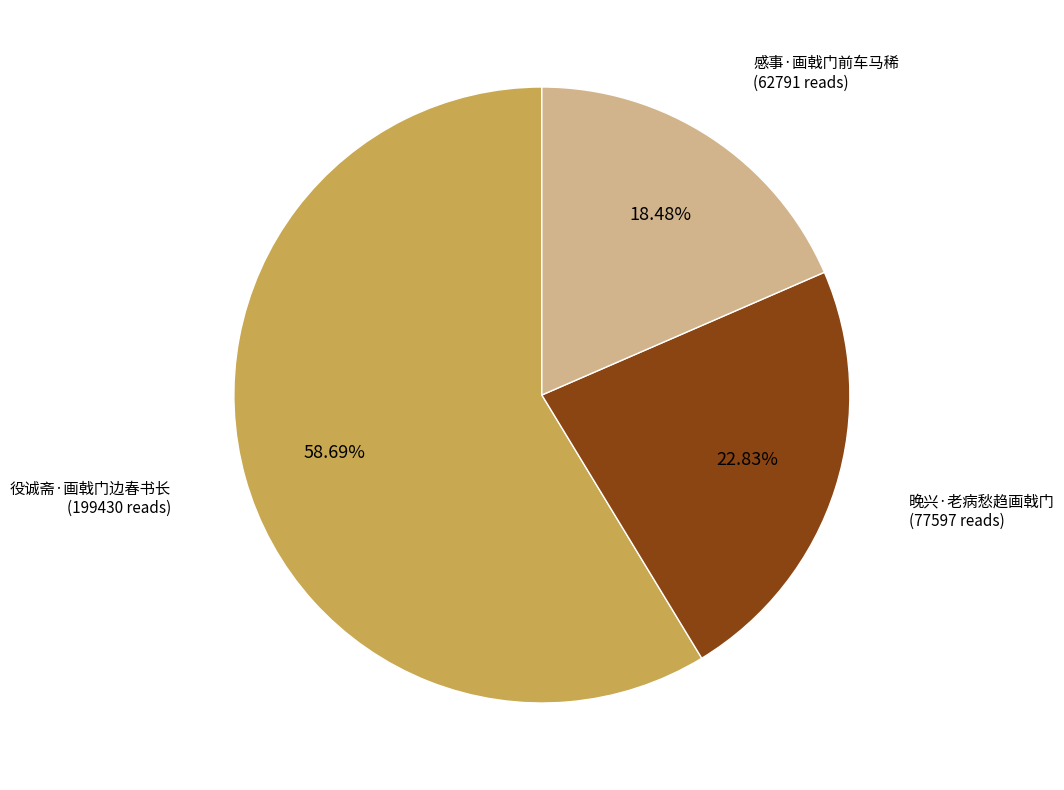

Which category has the smallest portion of the pie?

感事·画戟门前车马稀